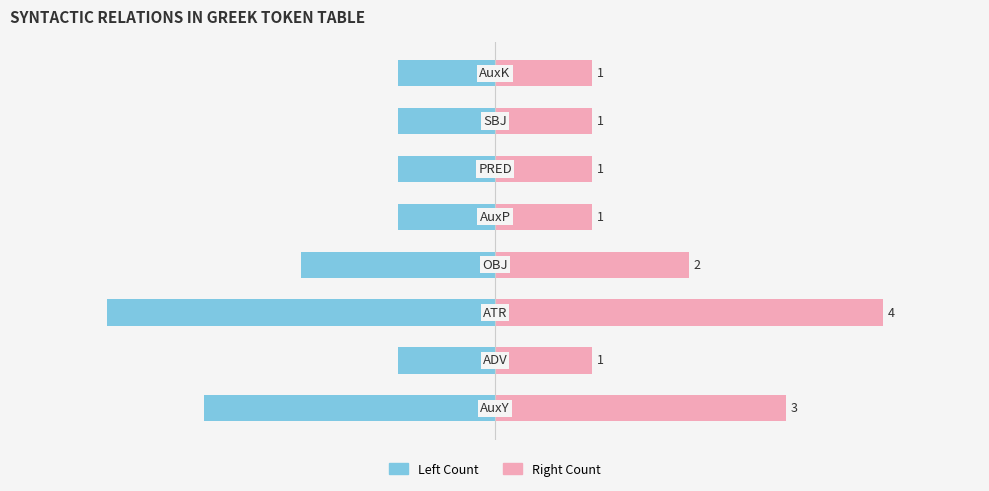

Is it true that Left Count equals -1 at −4?

True